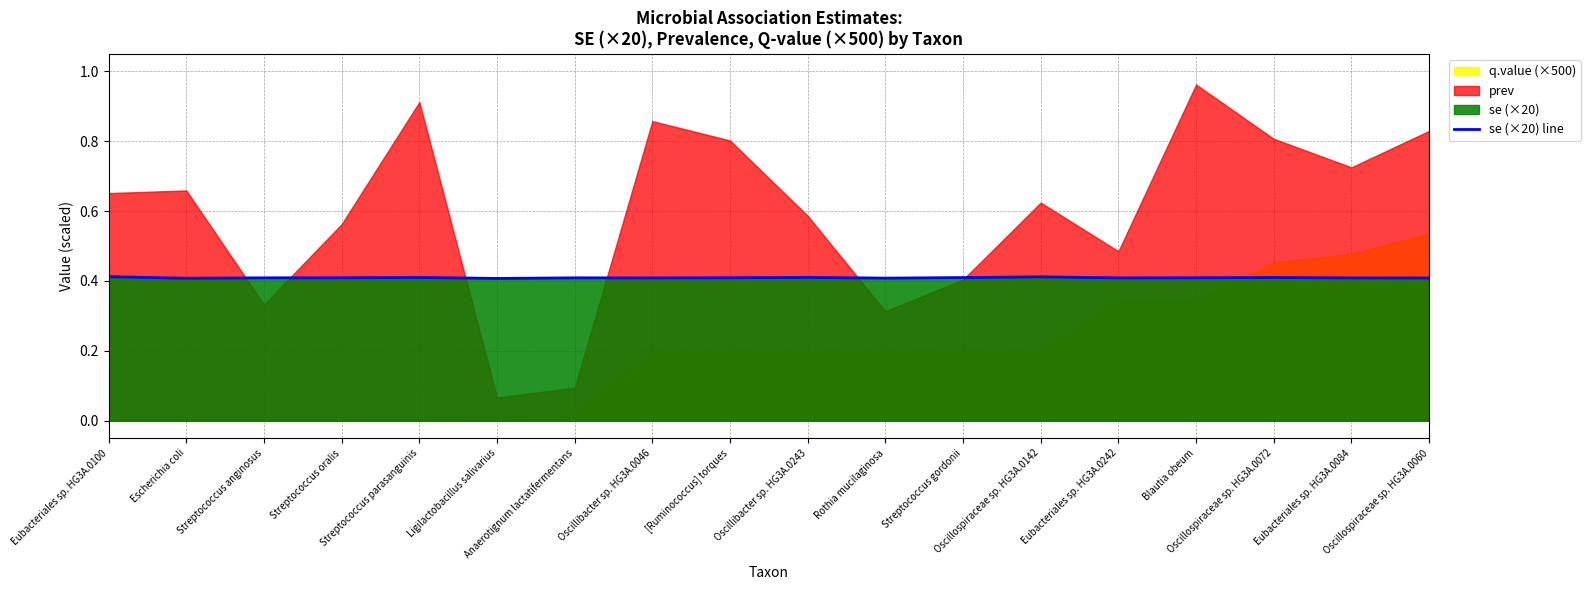

Rank the categories by value from lowest to highest.

Ligilactobacillus salivarius, Escherichia coli, Rothia mucilaginosa, Oscillospiraceae sp. HG3A.0060, Eubacteriales sp. HG3A.0084, Oscillibacter sp. HG3A.0046, Eubacteriales sp. HG3A.0242, Anaerotignum lactatifermentans, Streptococcus anginosus, Streptococcus oralis, Blautia obeum, [Ruminococcus] torques, Streptococcus gordonii, Oscillospiraceae sp. HG3A.0072, Streptococcus parasanguinis, Oscillibacter sp. HG3A.0243, Oscillospiraceae sp. HG3A.0142, Eubacteriales sp. HG3A.0100